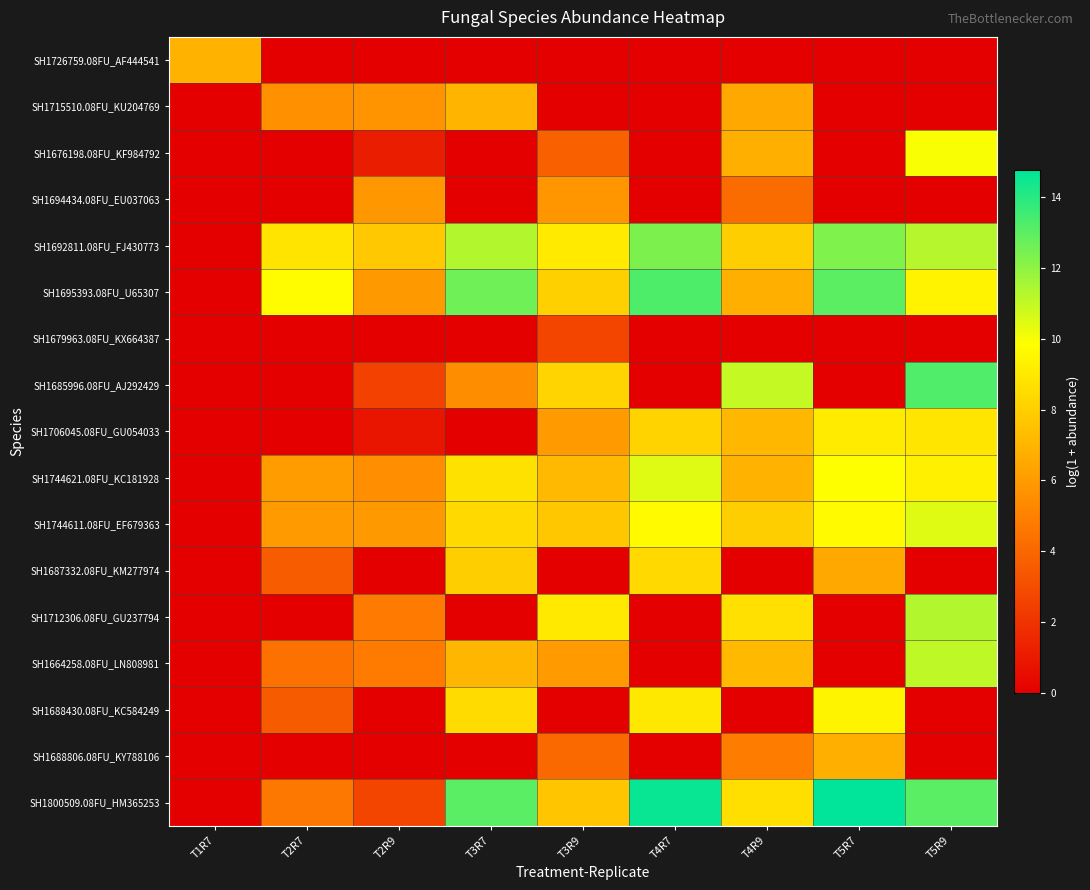

At which category is the sum across all series the highest?

T5R9